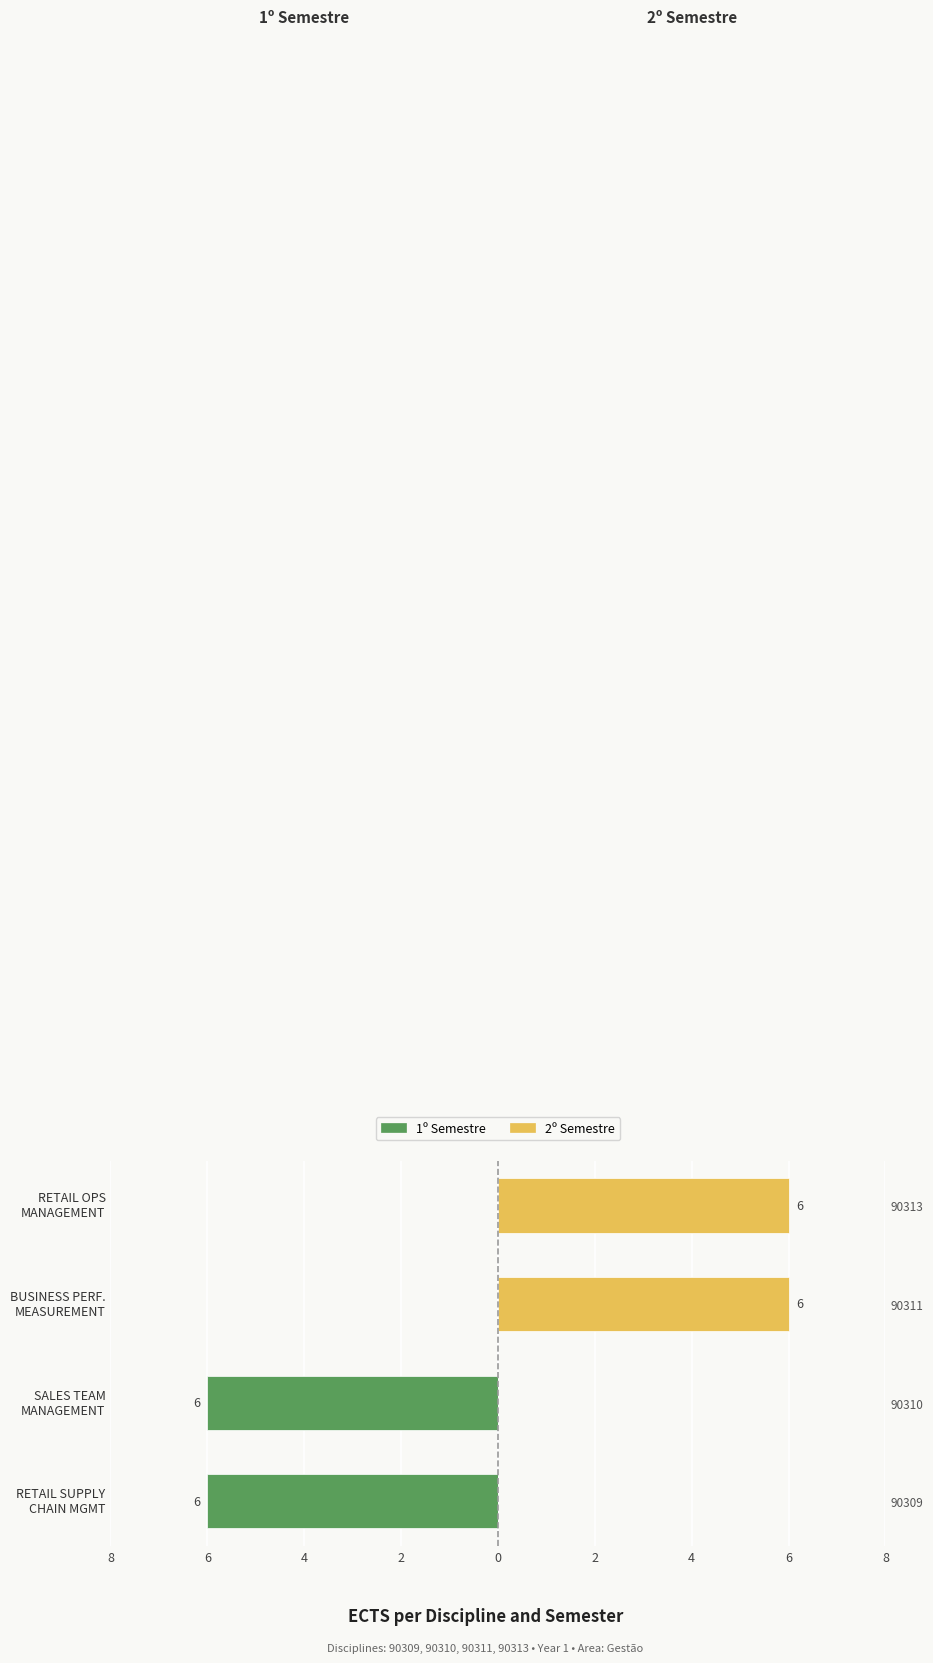

How many groups of bars are there?

4